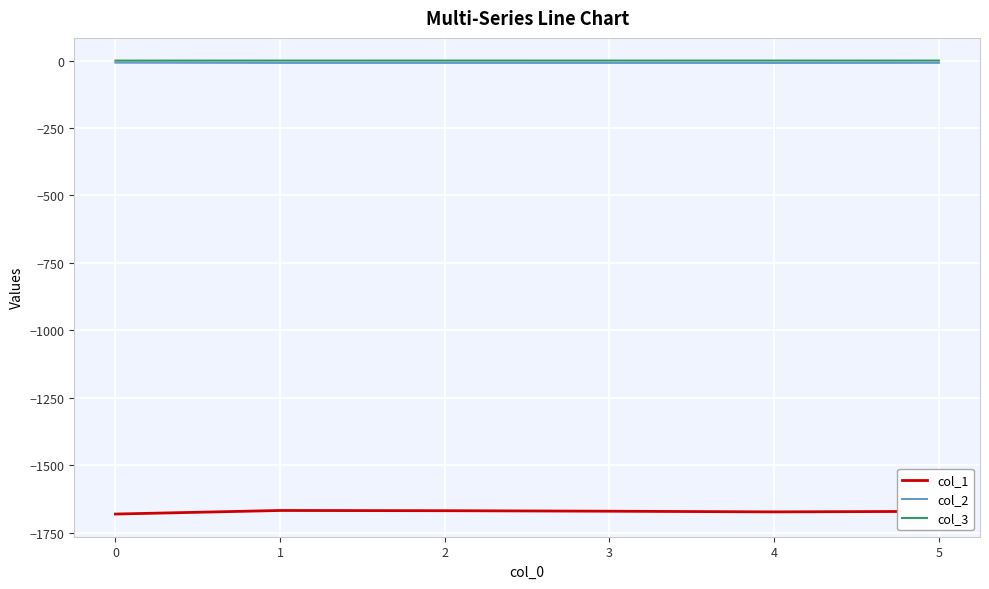

The value of col_1 at 0 is -2266.1. True or false?

False